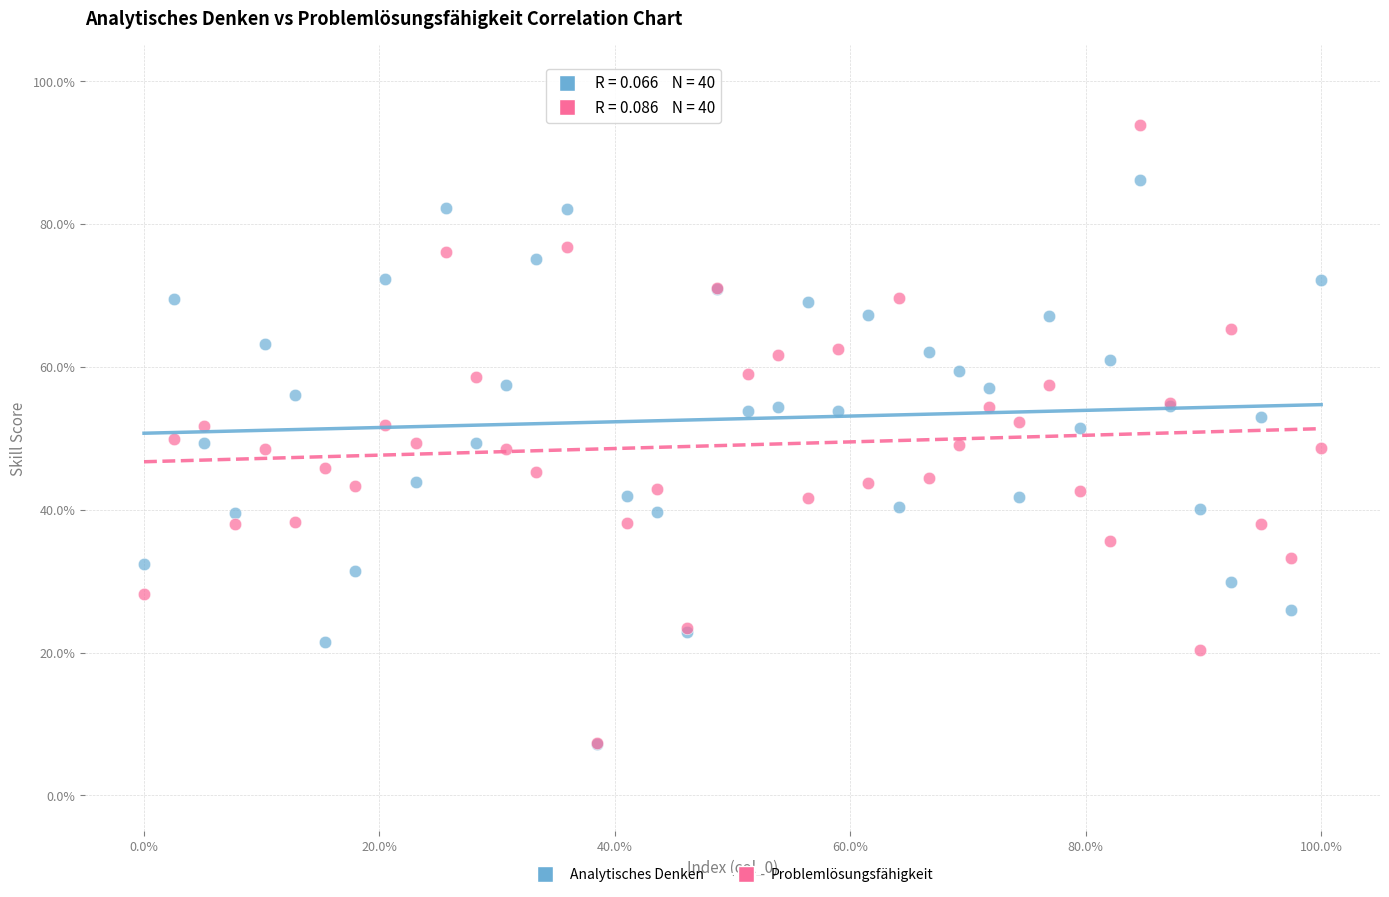

What are all the series names shown in the legend?

Analytisches Denken, Problemlösungsfähigkeit